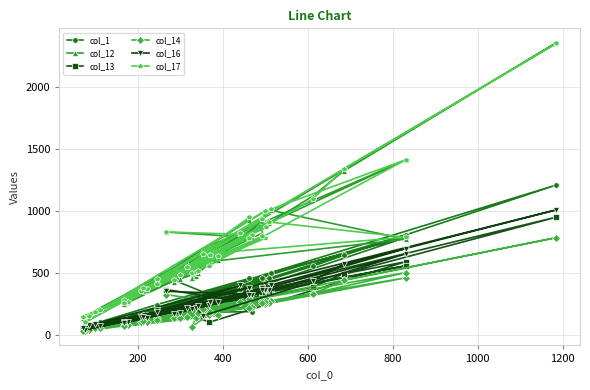

Reading right to left, what are all the values shown in this chart?

col_1: 457	246	64	397	415	104	395	223	1209	643	555	225	201	274	105	271	158	233	462	224	45	459	809	327	253	228	255	786	501	372	162	128	135	374	92	429	67	177	189	468
col_12: 929	454	134	819	996	205	798	431	2355	1323	1119	453	427	616	249	606	353	502	923	571	104	904	1412	696	478	461	591	773	1006	785	360	273	267	822	198	906	163	368	786	830
col_13: 347	186	48	300	320	63	294	174	950	496	387	177	140	232	89	194	126	170	351	180	37	356	559	242	161	165	103	591	378	267	115	96	104	326	74	315	53	133	255	367
col_14: 289	124	35	255	268	55	252	140	785	442	331	138	137	188	71	159	117	174	275	142	33	259	504	214	134	66	165	461	278	222	107	96	82	270	61	287	38	105	228	326
col_16: 381	186	57	361	364	72	357	203	1009	571	439	182	173	268	98	270	146	234	378	217	42	366	655	157	220	214	242	696	403	322	141	109	107	400	92	352	80	149	327	353
col_17: 949	415	148	795	998	206	780	453	2349	1340	1095	487	445	647	262	634	377	519	939	552	105	911	788	655	512	504	559	1412	1013	782	372	280	269	820	183	872	153	359	809	831